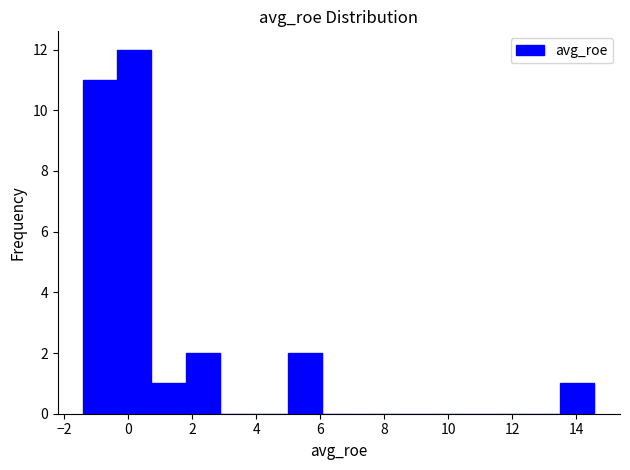

Which range on the x-axis has the tallest bar?

-0.4 to 0.8